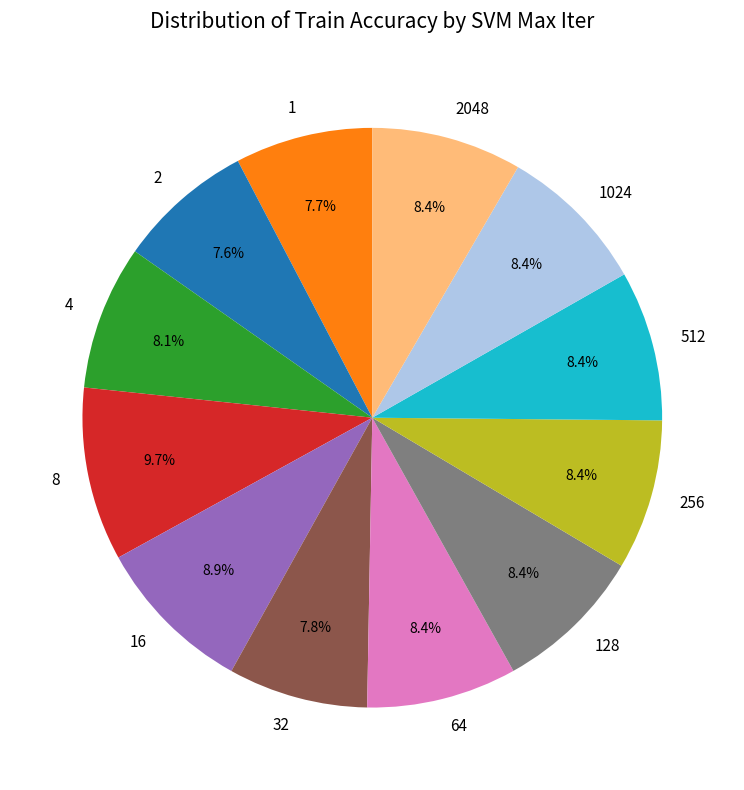

What percentage is the 16 slice, to the nearest percent?

9%